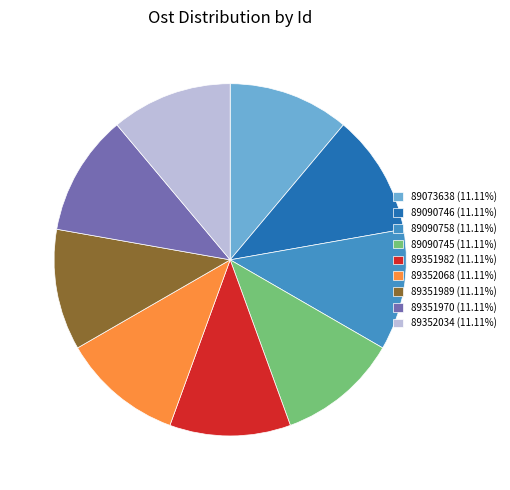

Do 89073638 (11.11%) and 89352068 (11.11%) together represent more than half of the pie?

No